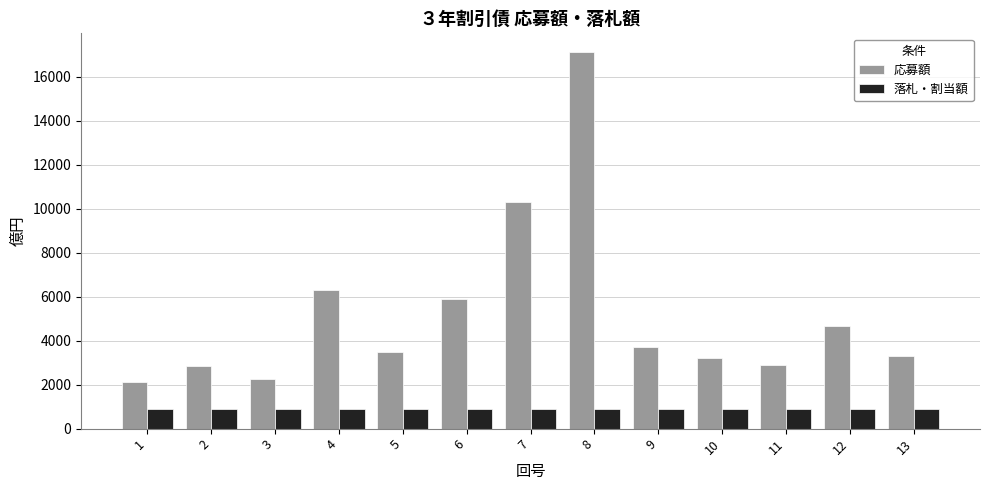

At how many categories does at least one series exceed 5230?

4